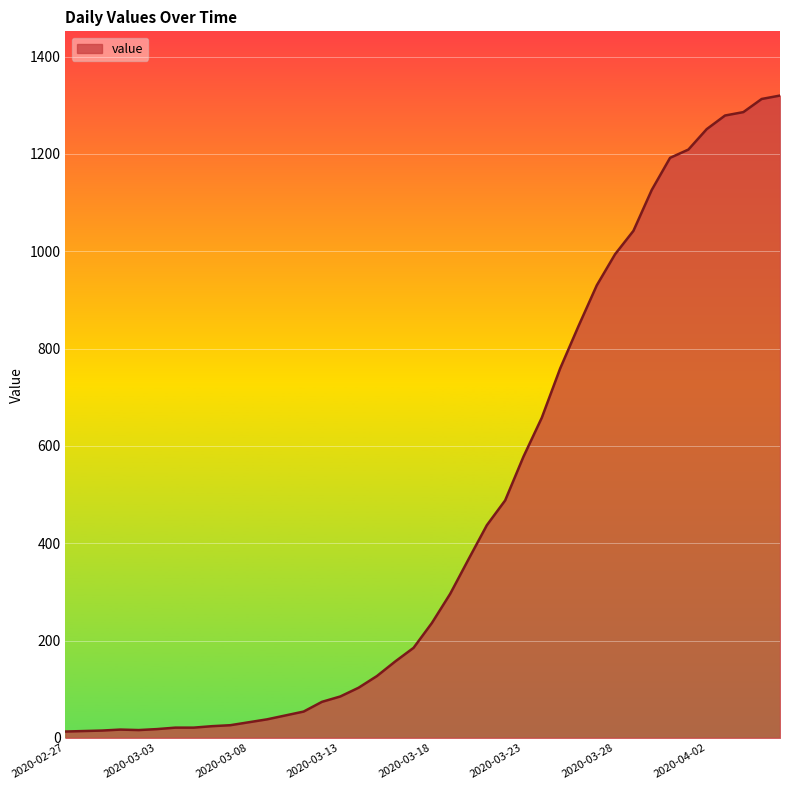

What is the maximum value shown in the chart?

1320